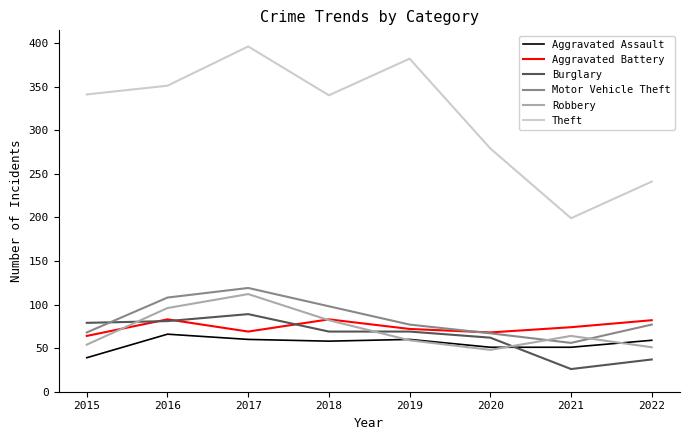

Read the Aggravated Assault value at 2021.

51